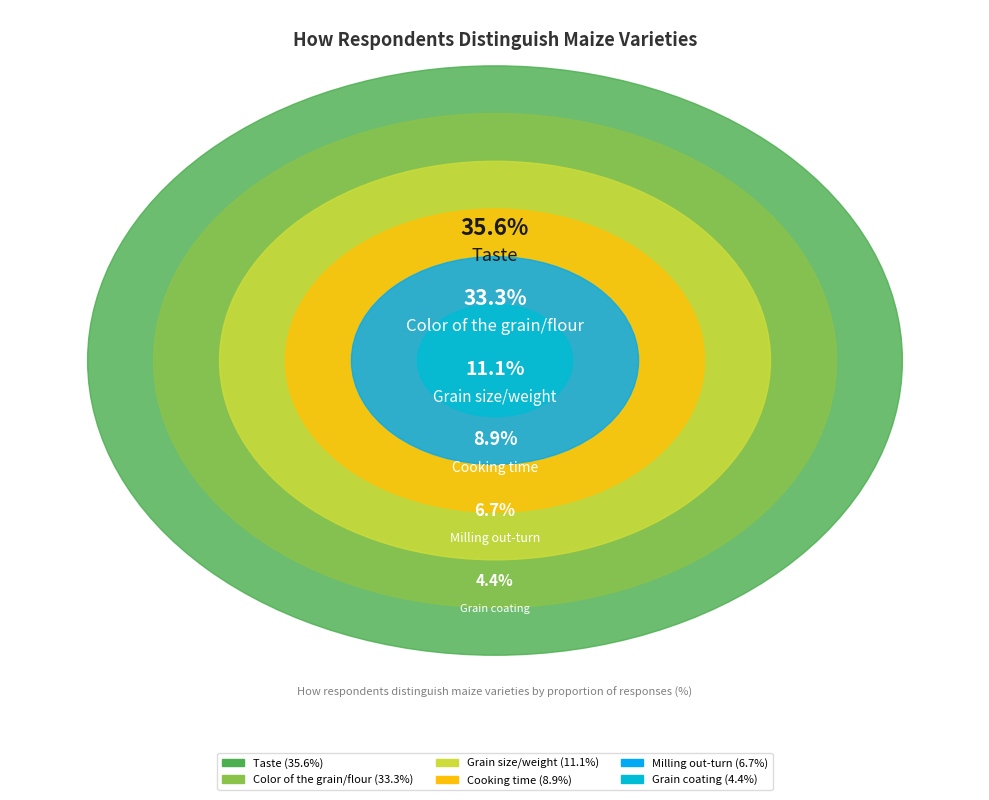

Is it true that Grain coating is 1% of the pie?

False